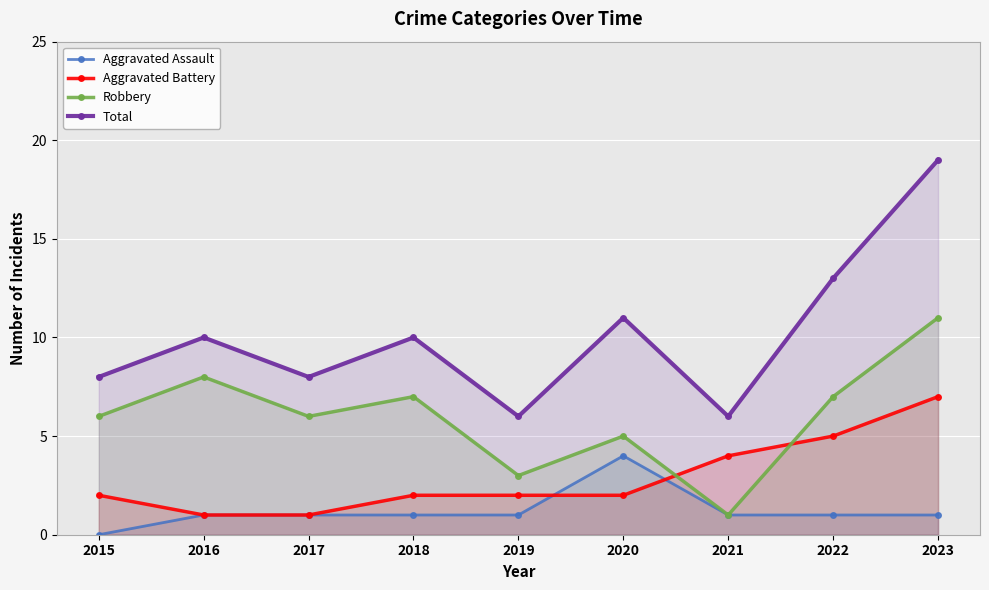

What is the difference between the maximum and minimum values in the Aggravated Battery series?

6